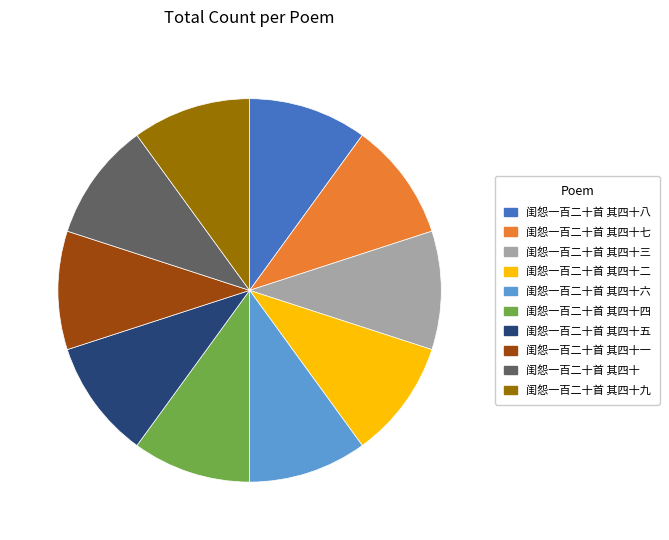

The 闺怨一百二十首 其四十 slice represents 10% of the pie. True or false?

True